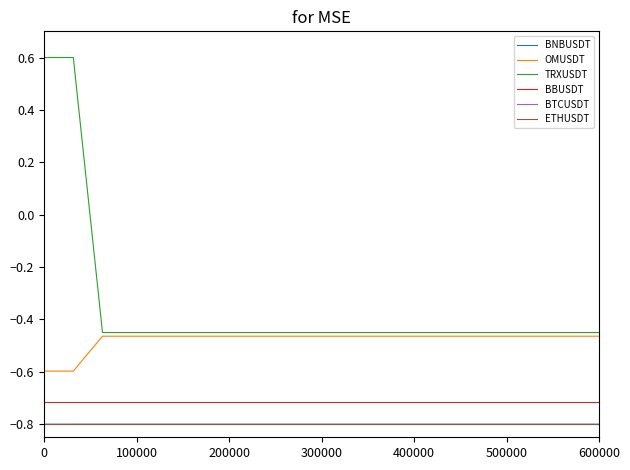

What are all the series names shown in the legend?

BNBUSDT, OMUSDT, TRXUSDT, BBUSDT, BTCUSDT, ETHUSDT